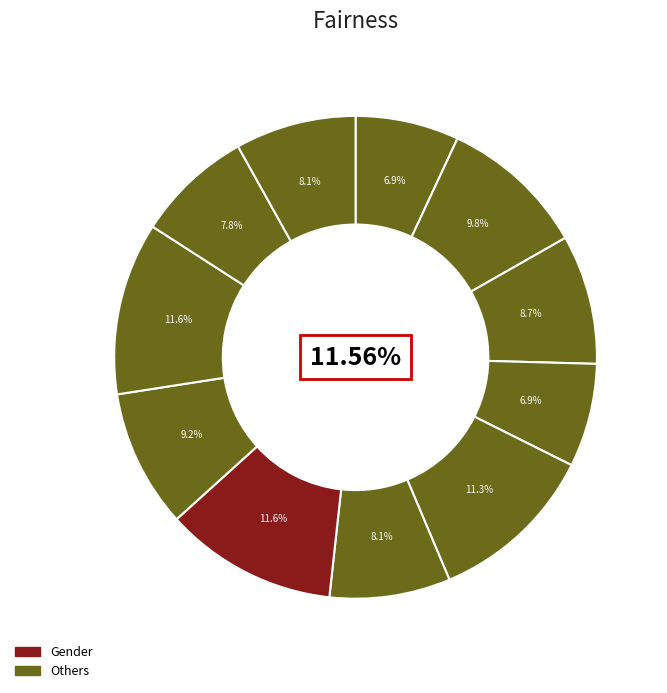

How many slices are in this pie chart?

11